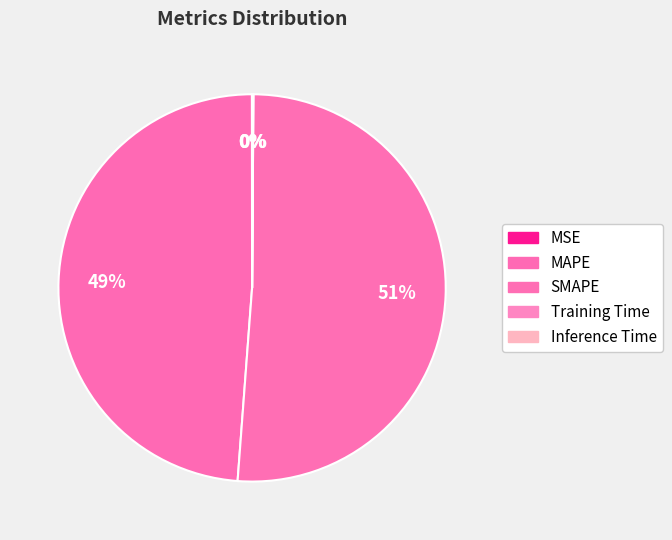

Is SMAPE the majority of the pie?

Yes